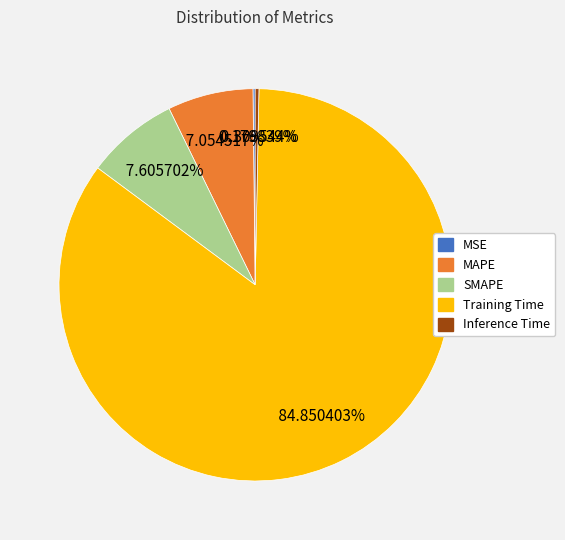

To the nearest percent, what portion does SMAPE represent?

8%